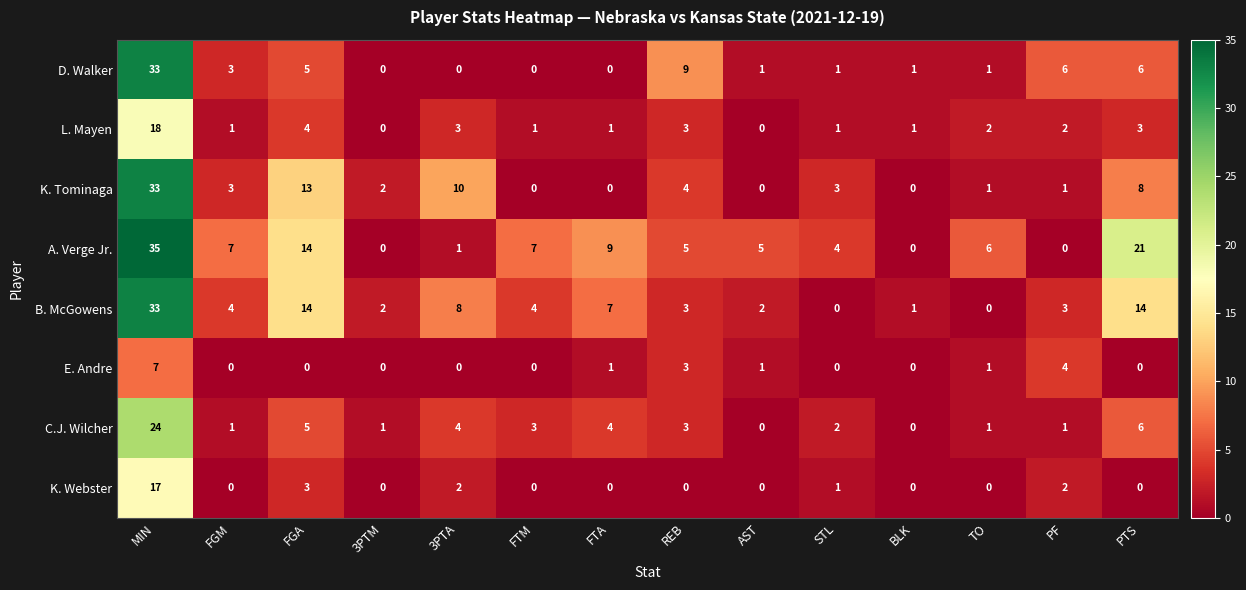

Which series has the largest total across all categories?

A. Verge Jr.